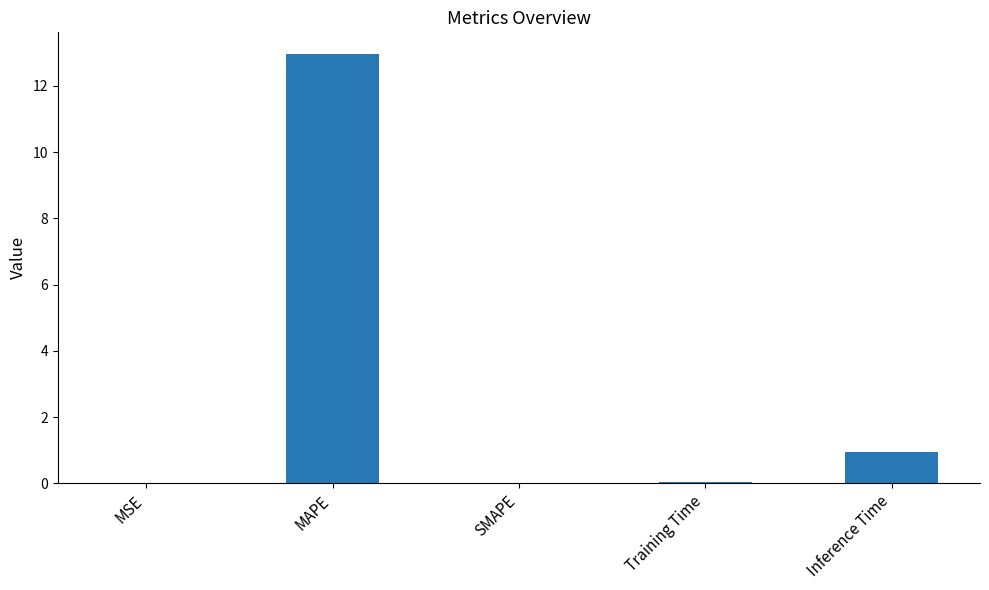

What is the approximate value at Inference Time?

1.0